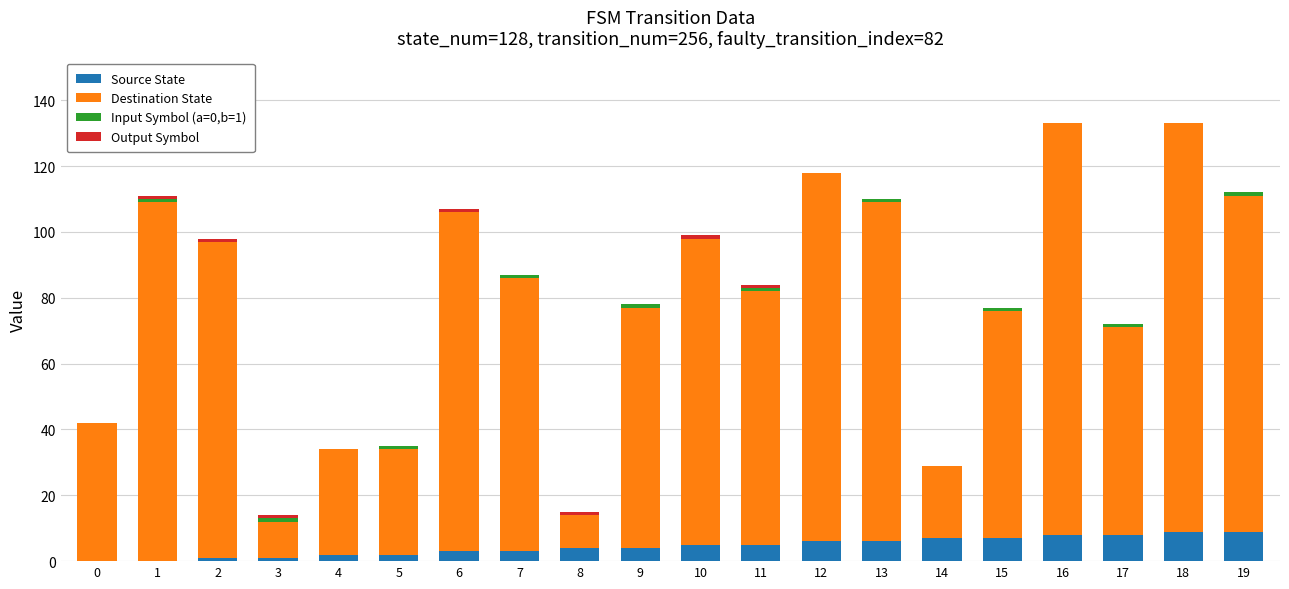

The Source State series shows 3 at 7. True or false?

True